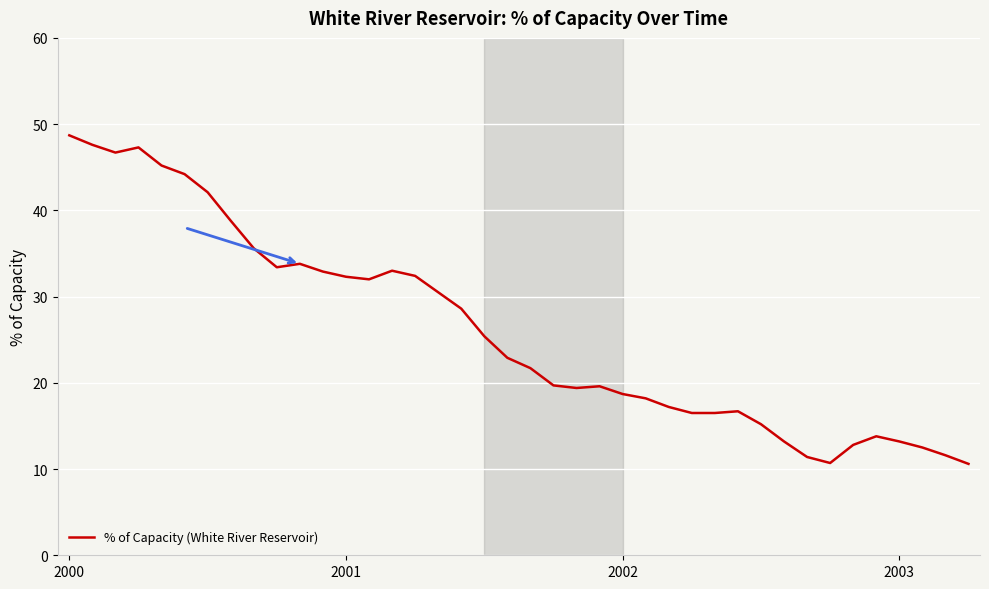

What is the difference between the maximum and minimum values?

38.1